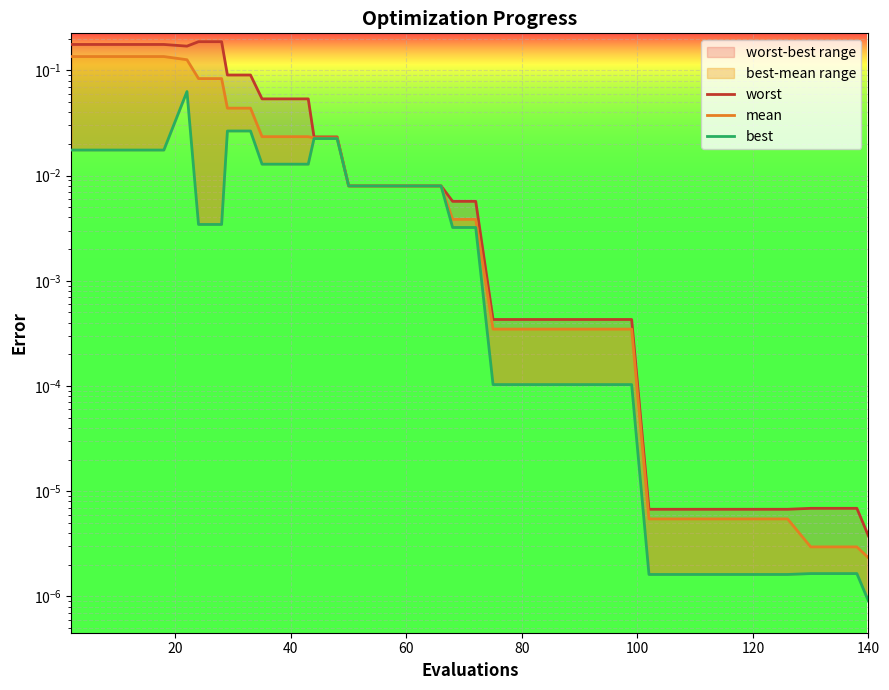

True or false: best has more than 2 interior local peaks.

False